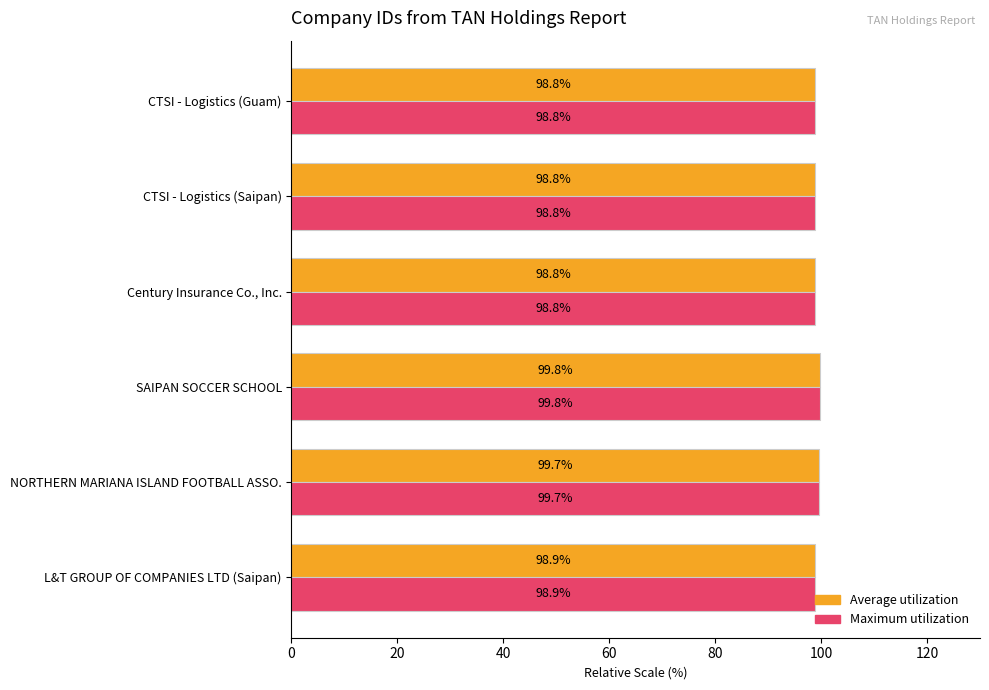

What are all the series names shown in the legend?

Average utilization, Maximum utilization